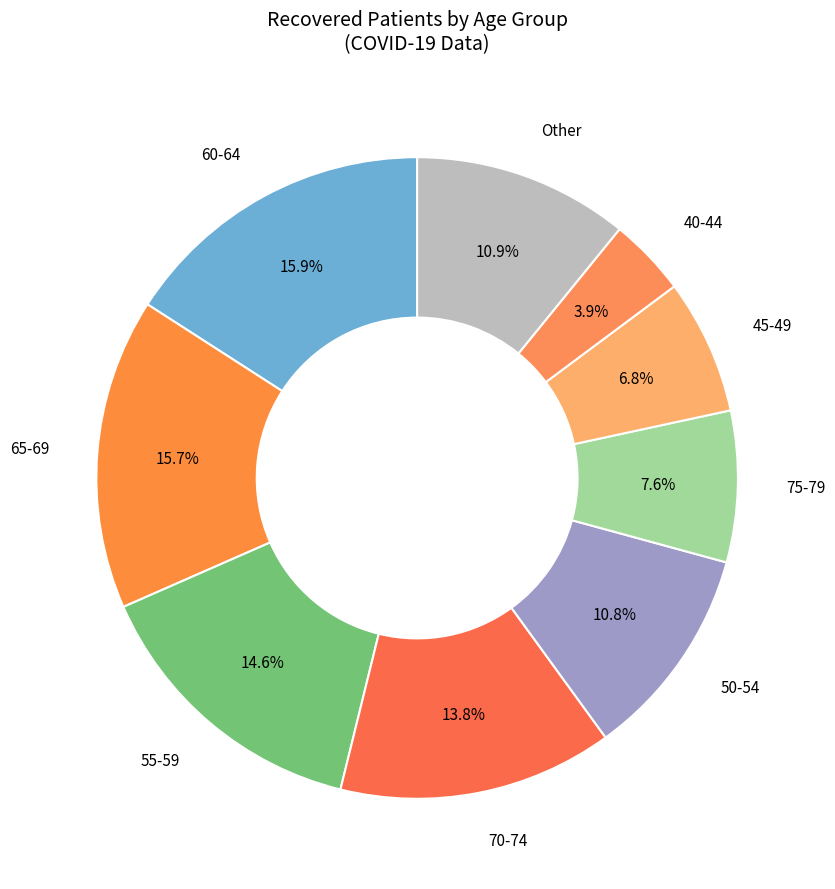

Which category has the biggest portion of the pie?

60-64